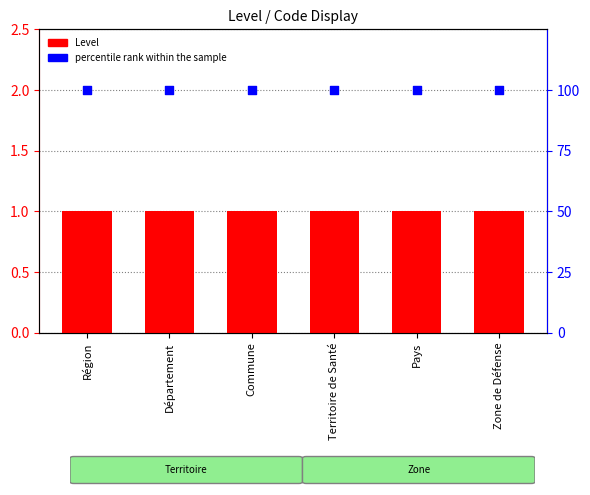

What is the total value across all series at Zone de Défense?

101